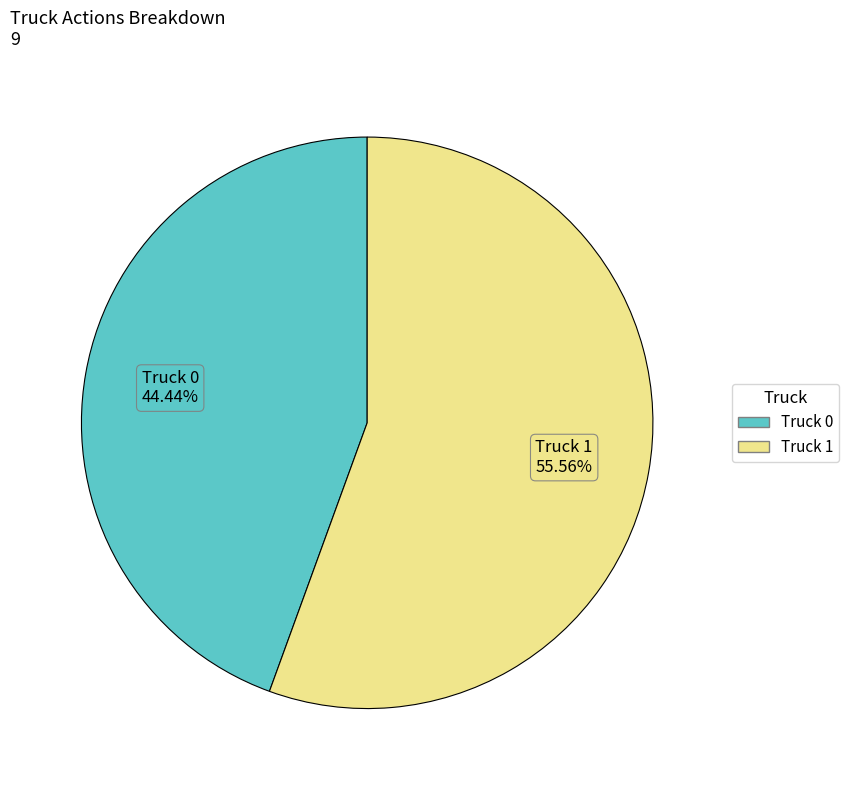

How many slices are in this pie chart?

2